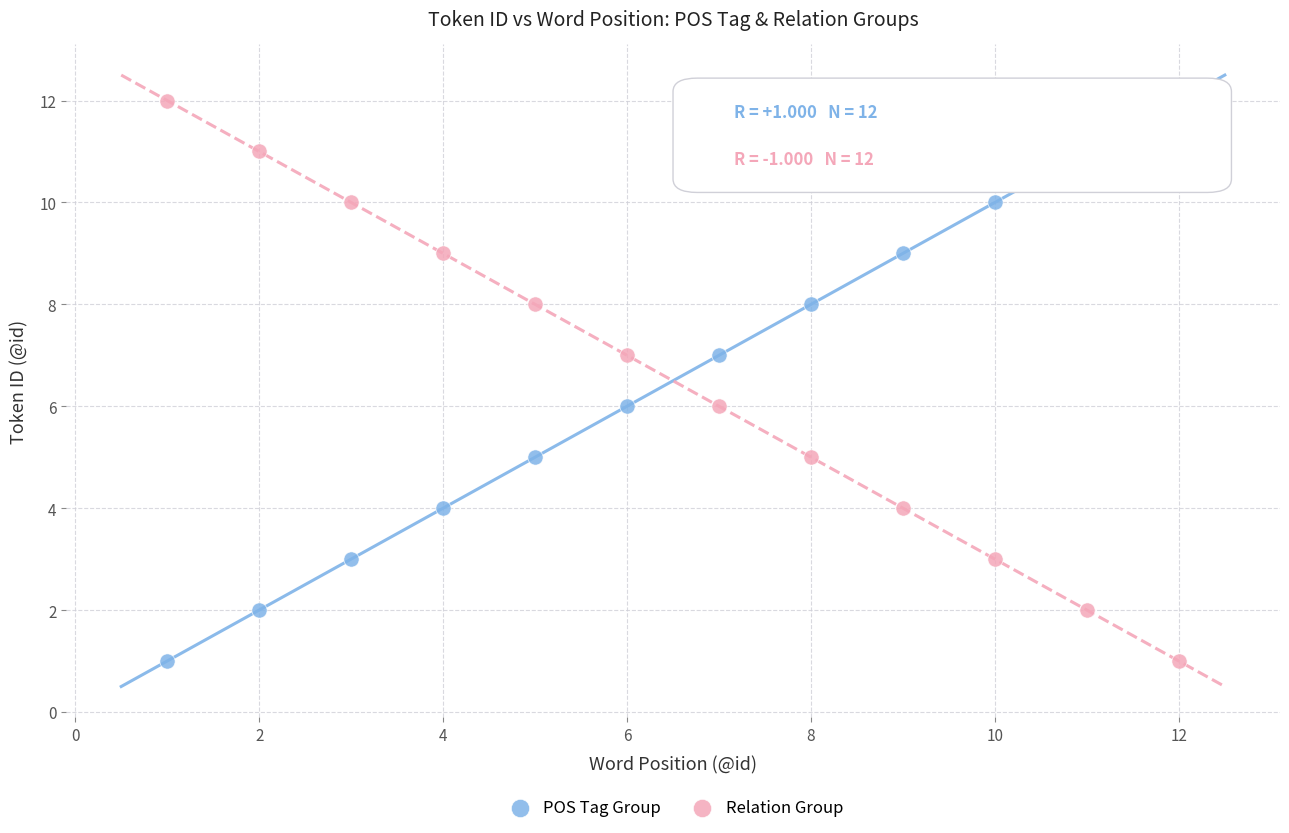

Across all data points, what is the range of Y values (max minus min)?

11